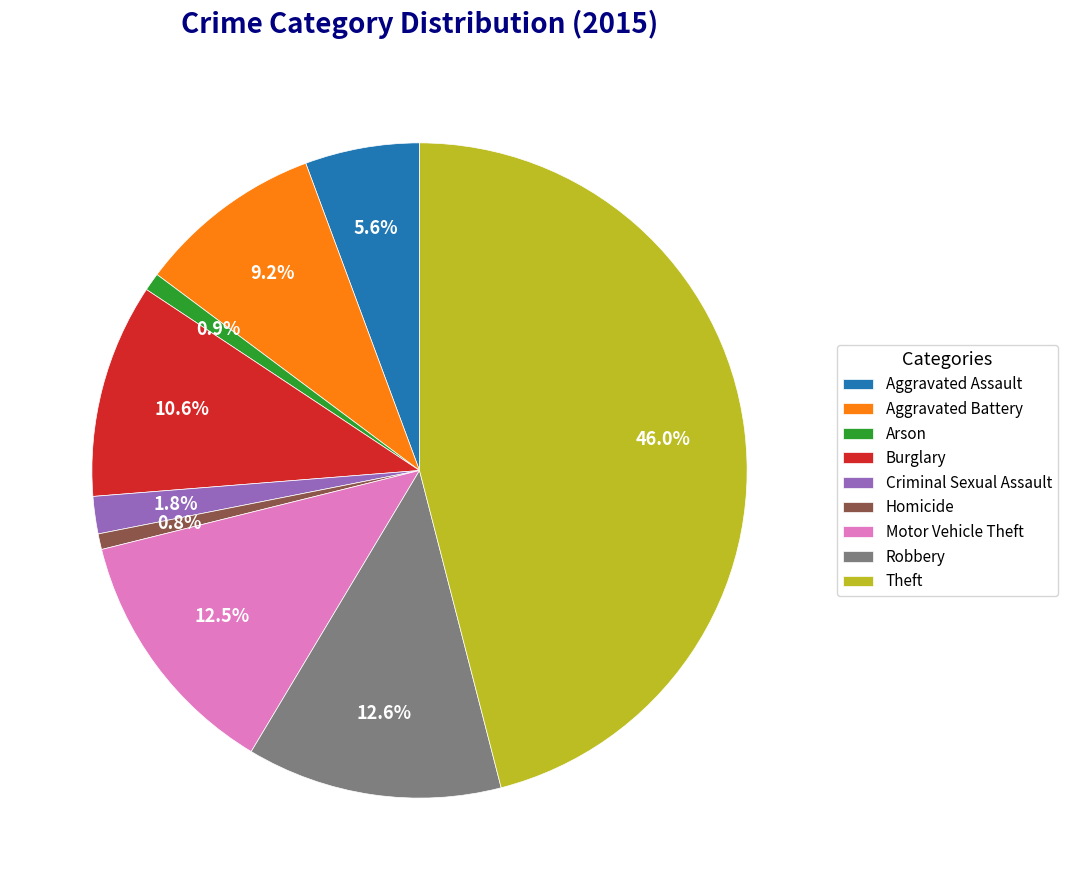

What is the largest slice in the pie chart?

Theft